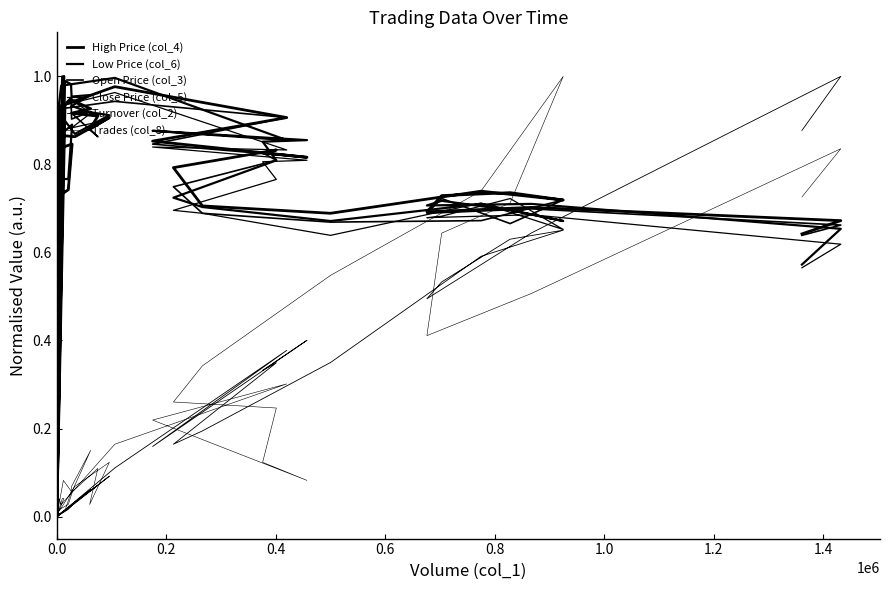

Does the chart have visible grid lines?

No